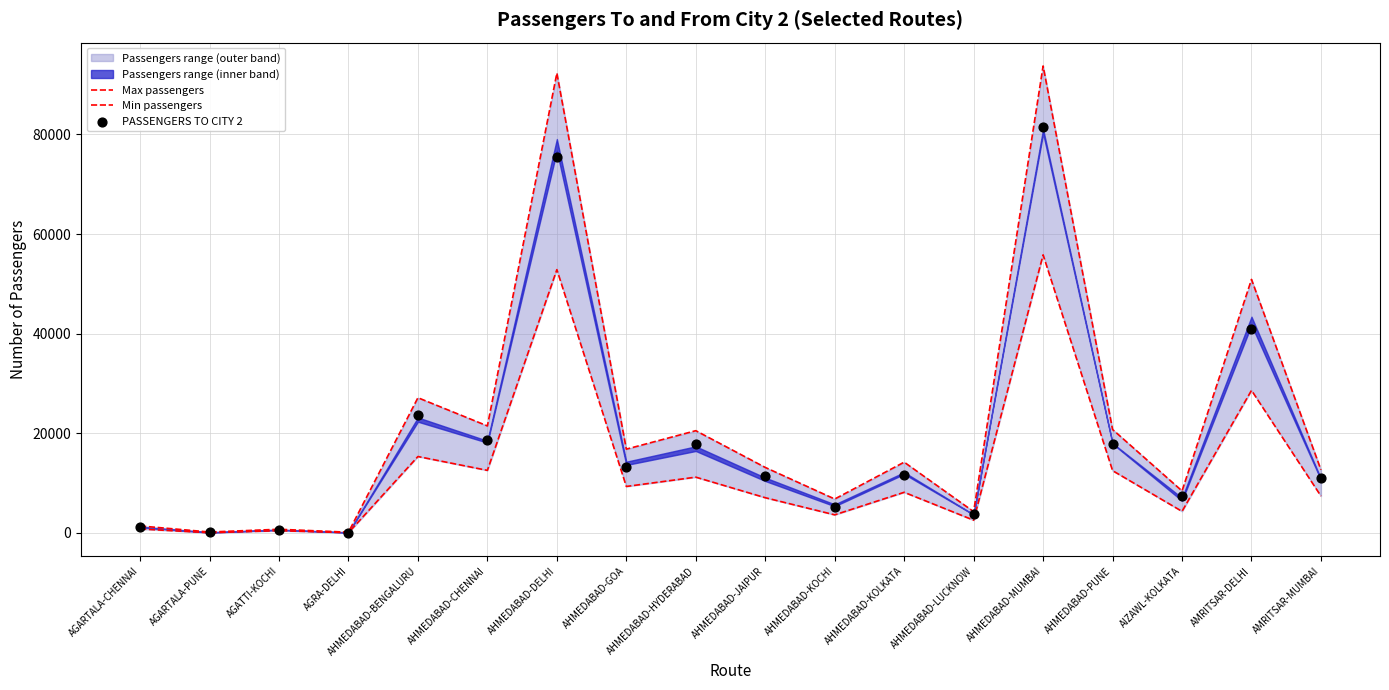

Which series has the widest spread of Y values?

Max passengers